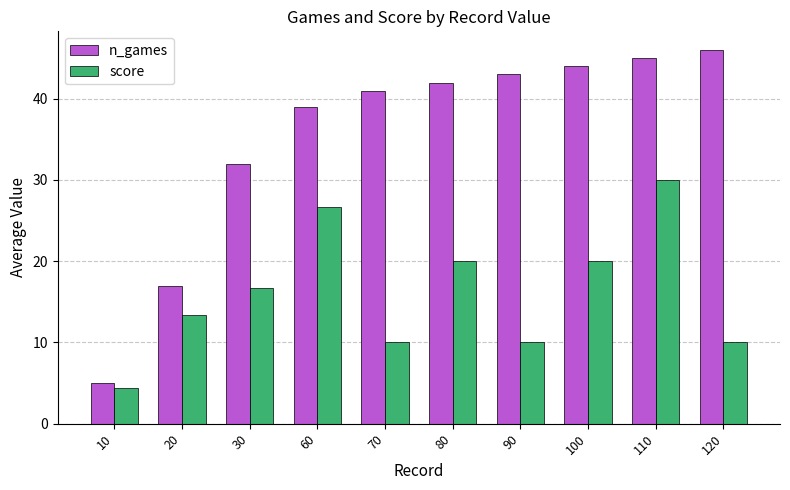

What is the lowest value of the score series?

4.4